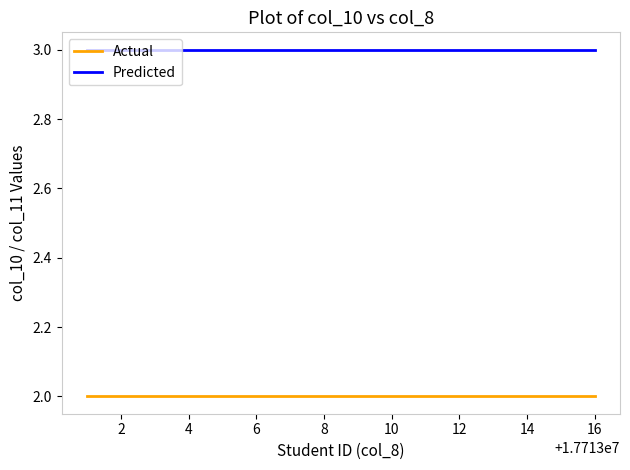

Which series has the largest total across all categories?

Predicted